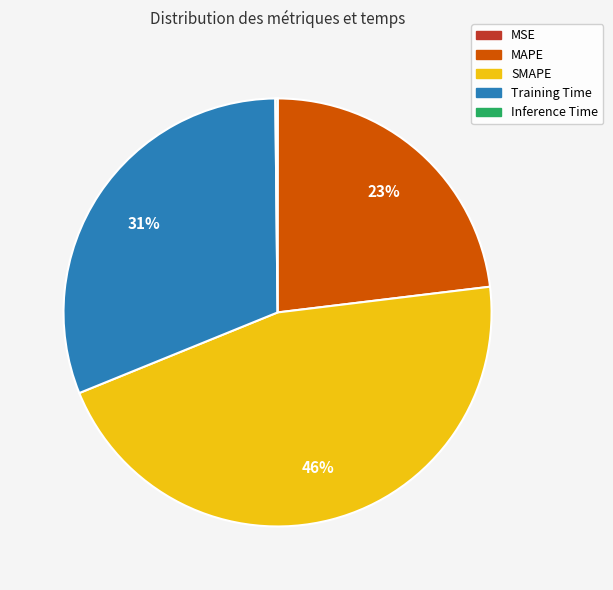

To the nearest percent, what is the combined percentage of SMAPE and Training Time?

77%